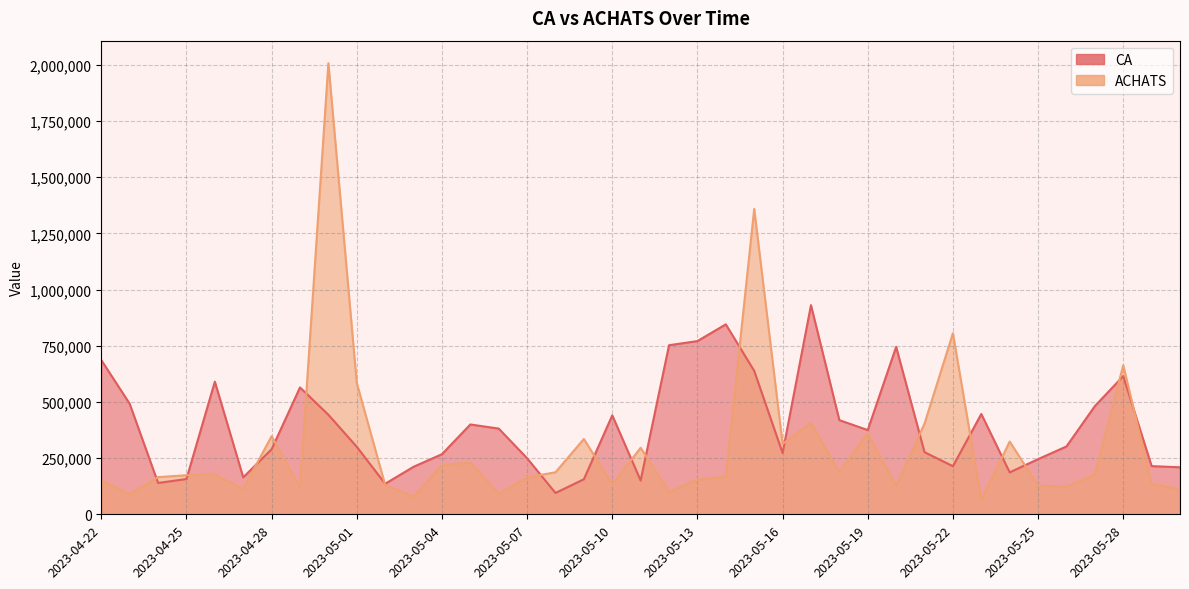

True or false: ACHATS has a value of 192323 at 2023-04-27.

False